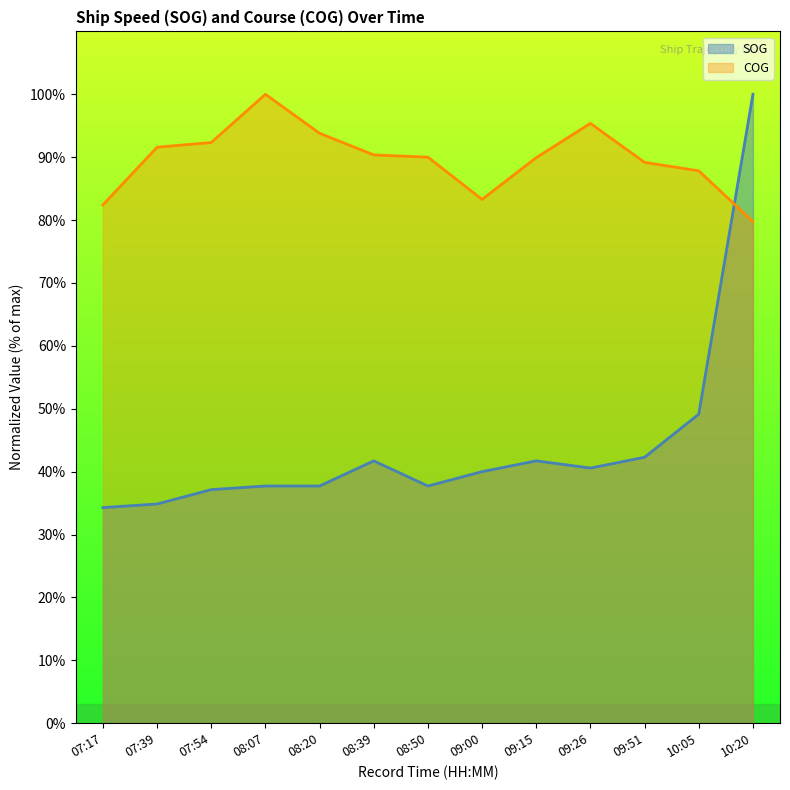

Which series has the widest spread of values?

SOG